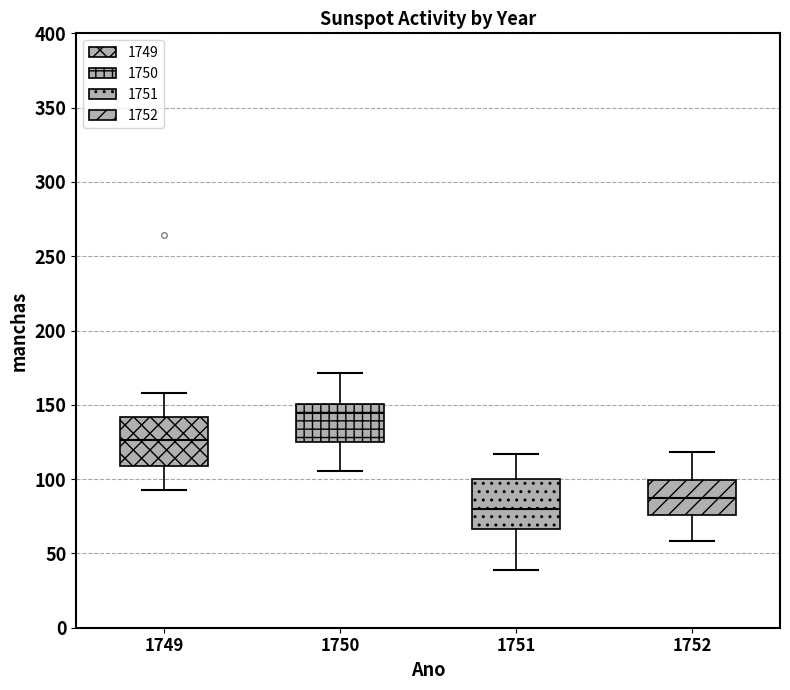

Which box's median line is the highest?

1750